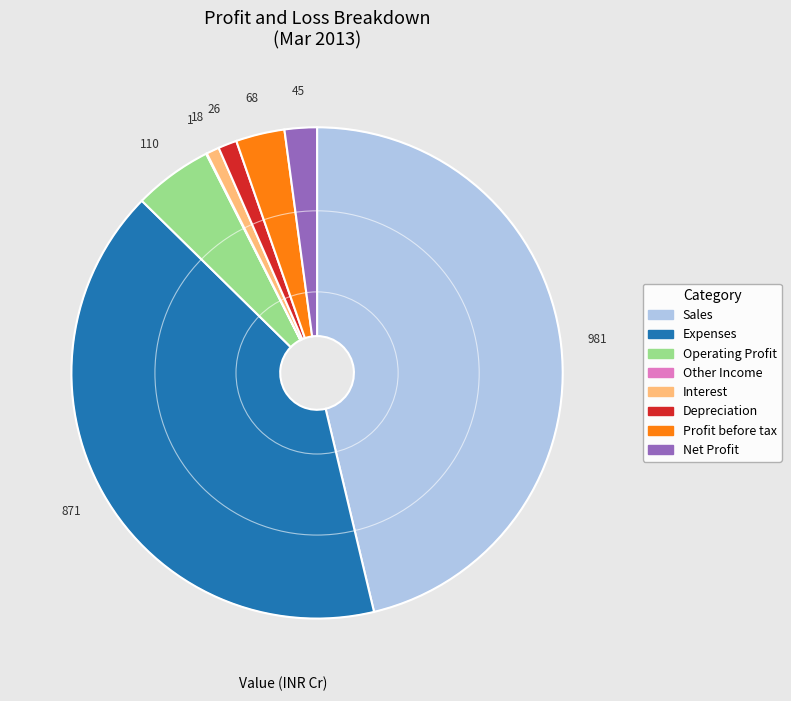

True or false: Expenses accounts for 28% of the total.

False